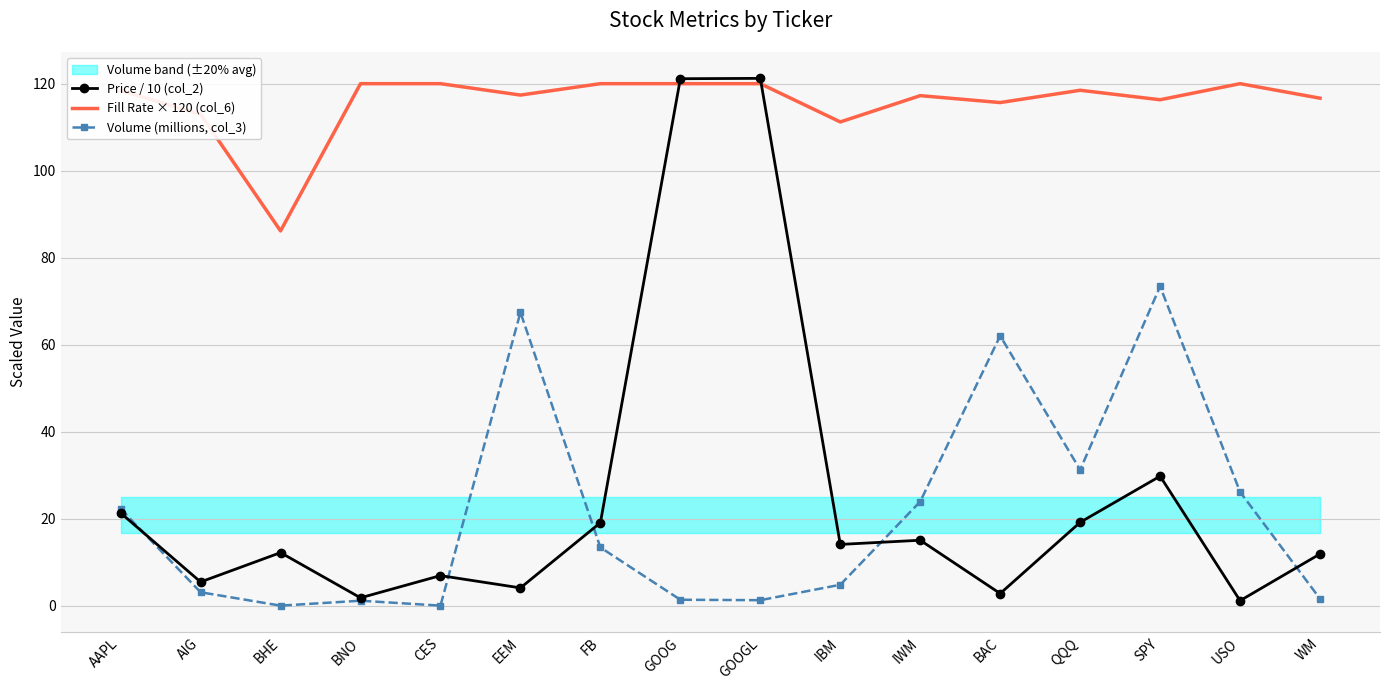

What is the highest value of the Price / 10 (col_2) series?

121.2